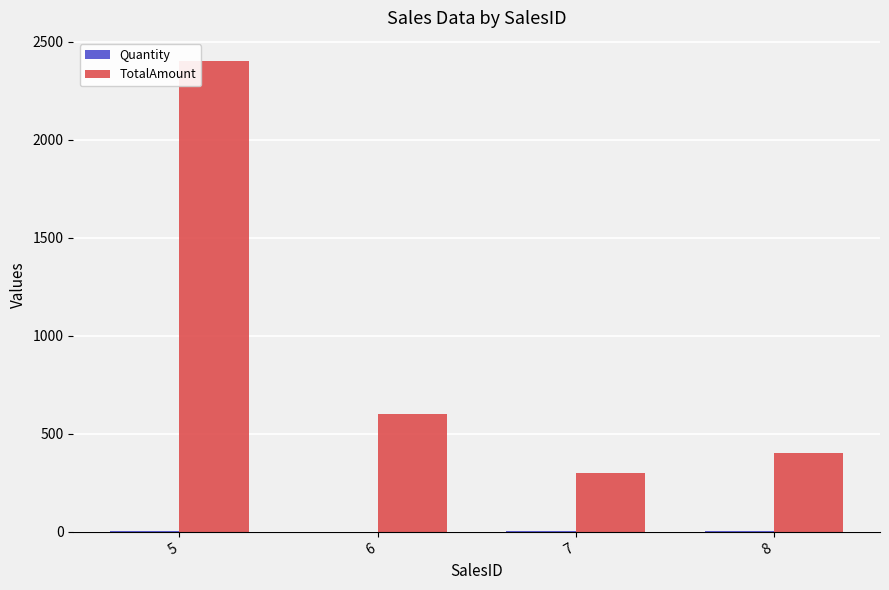

What is the sum of all TotalAmount values?

3700